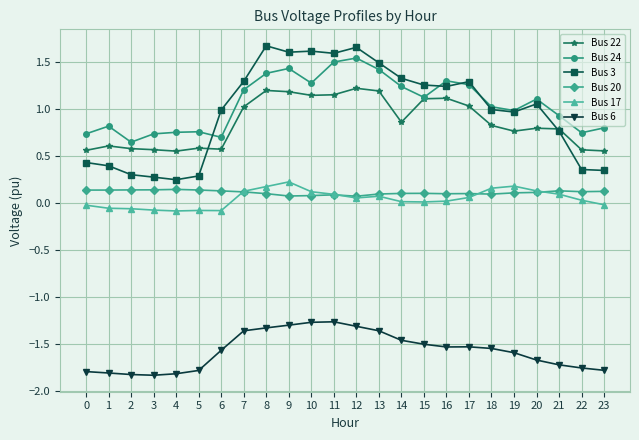

Is it true that Bus 24 equals 1.5 at 11?

True